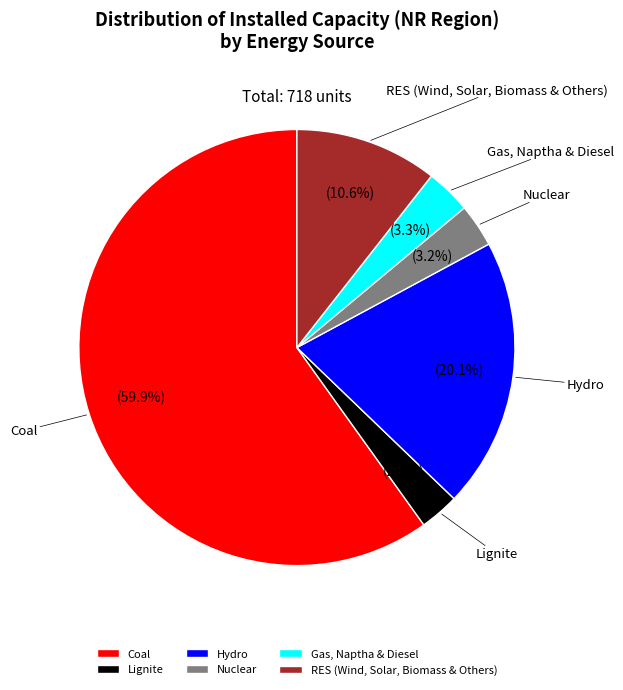

Combined, do RES (Wind, Solar, Biomass & Others) and Nuclear account for over 50%?

No